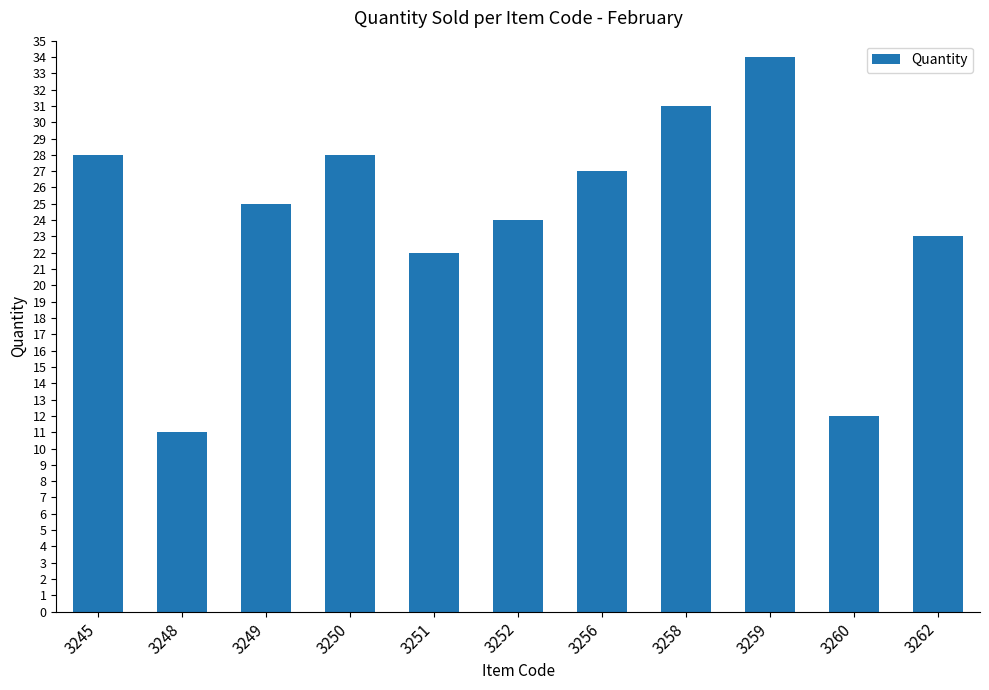

How many series are shown in this chart?

1